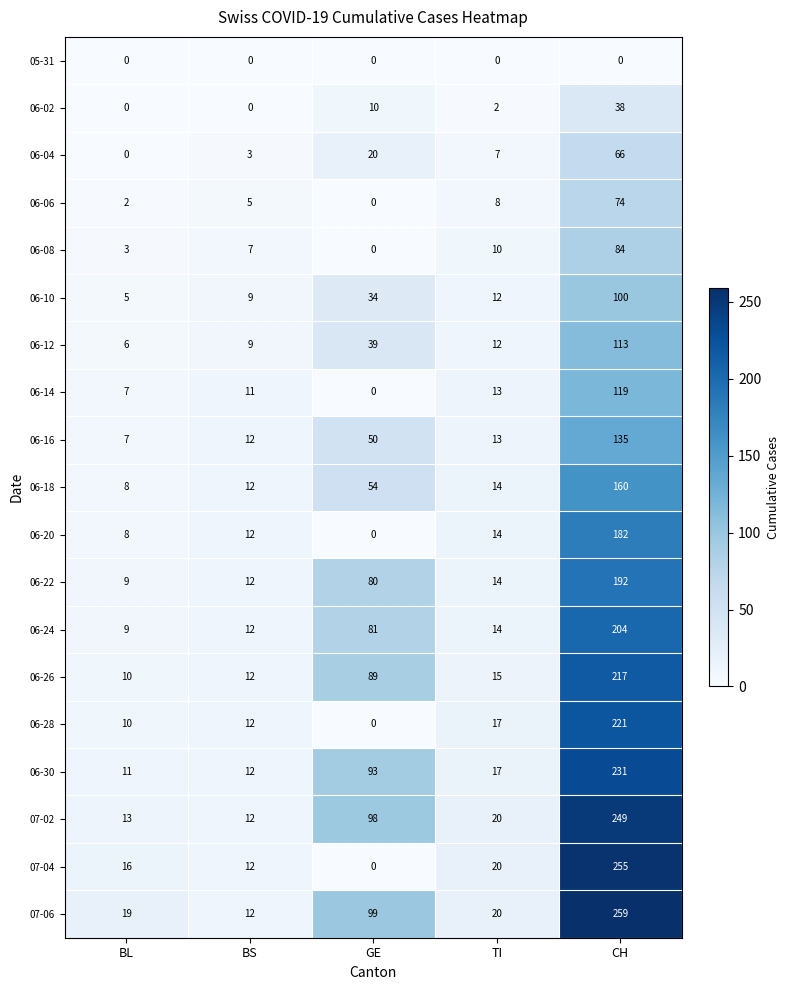

What is the difference between the 06-24 values at CH and GE?

123